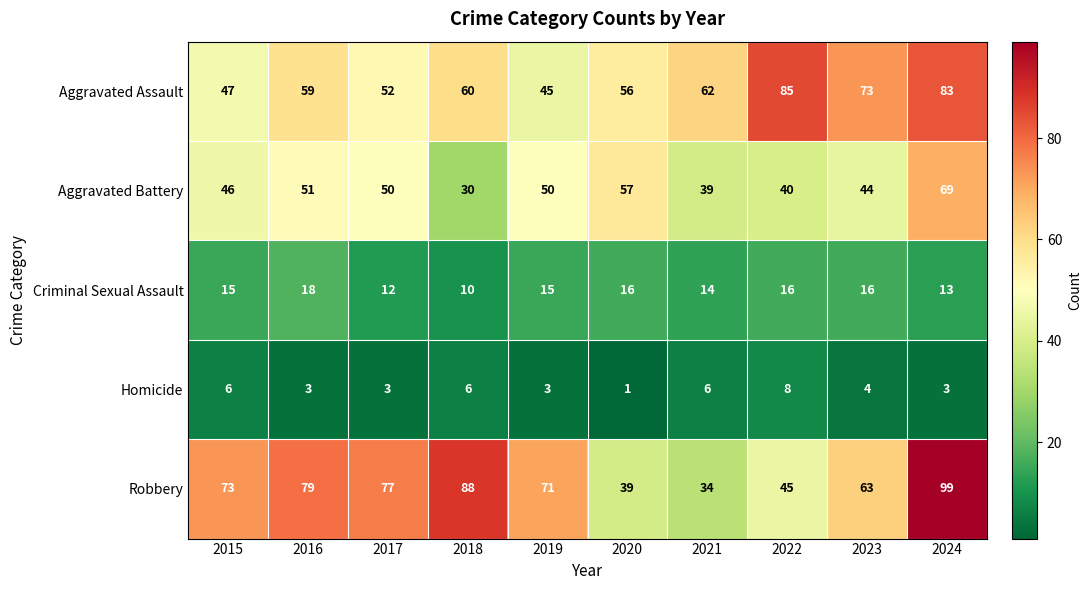

True or false: Aggravated Assault has a value of 45 at 2019.

True